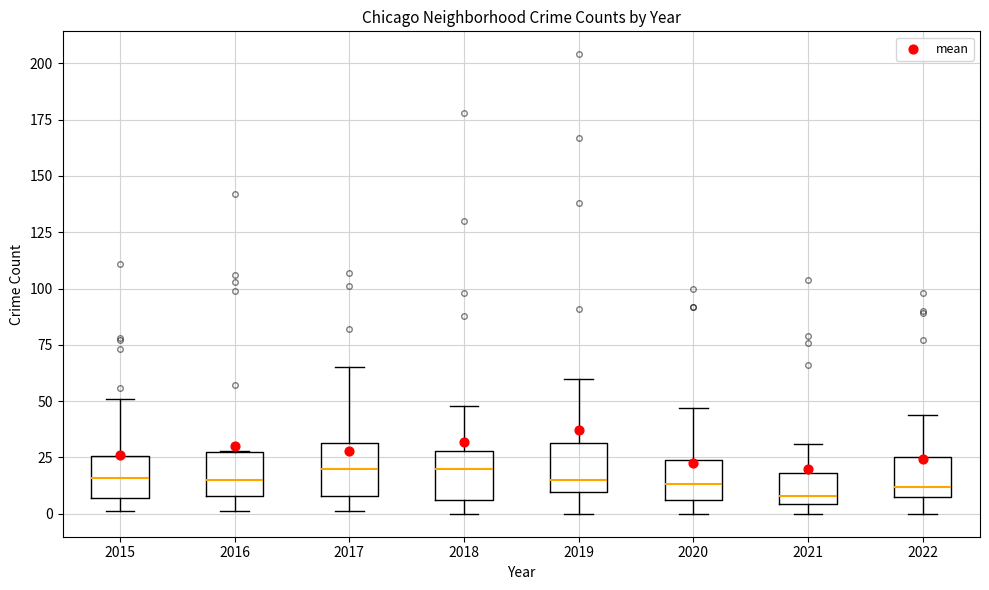

Reading left to right, transcribe this box plot: for each box, give where its median line is, the range the box spans, and where its two whiskers end, as read against the y-axis. The values are not printed on the chart, so give them approximately, as read against the axis.

2015: median 15, box 5 to 25, whiskers 0 to 50
2016: median 15, box 10 to 30, whiskers 0 to 30
2017: median 20, box 10 to 30, whiskers 0 to 65
2018: median 20, box 5 to 30, whiskers 0 to 50
2019: median 15, box 10 to 30, whiskers 0 to 60
2020: median 15, box 5 to 25, whiskers 0 to 45
2021: median 10, box 5 to 20, whiskers 0 to 30
2022: median 10 (just above the box's lower edge), box 10 to 25, whiskers 0 to 45